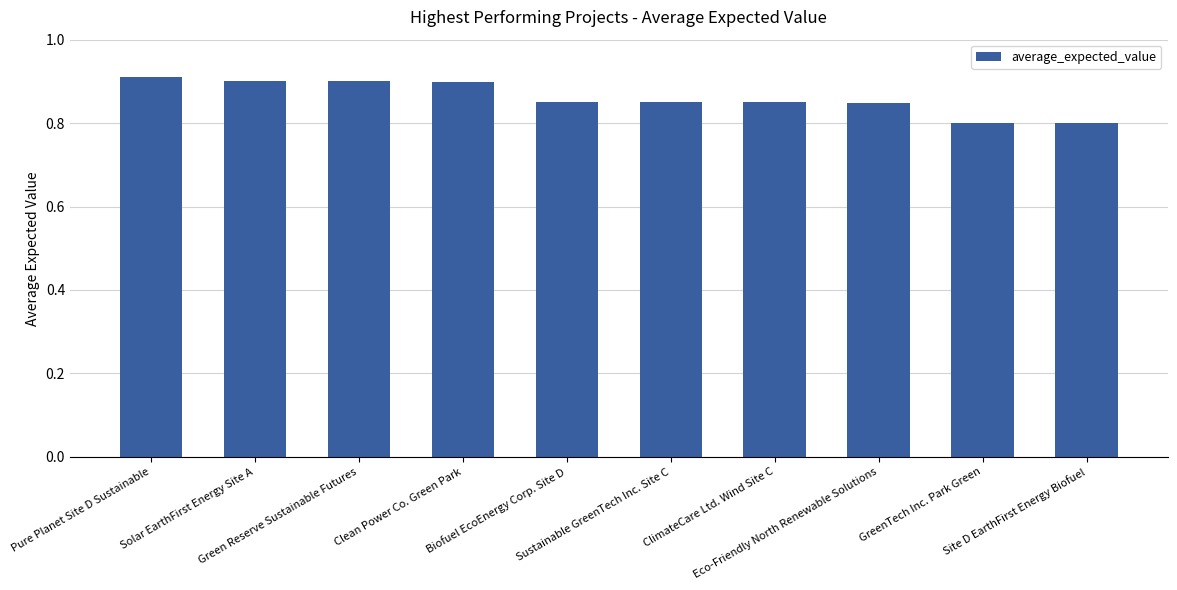

How many series are shown in this chart?

1